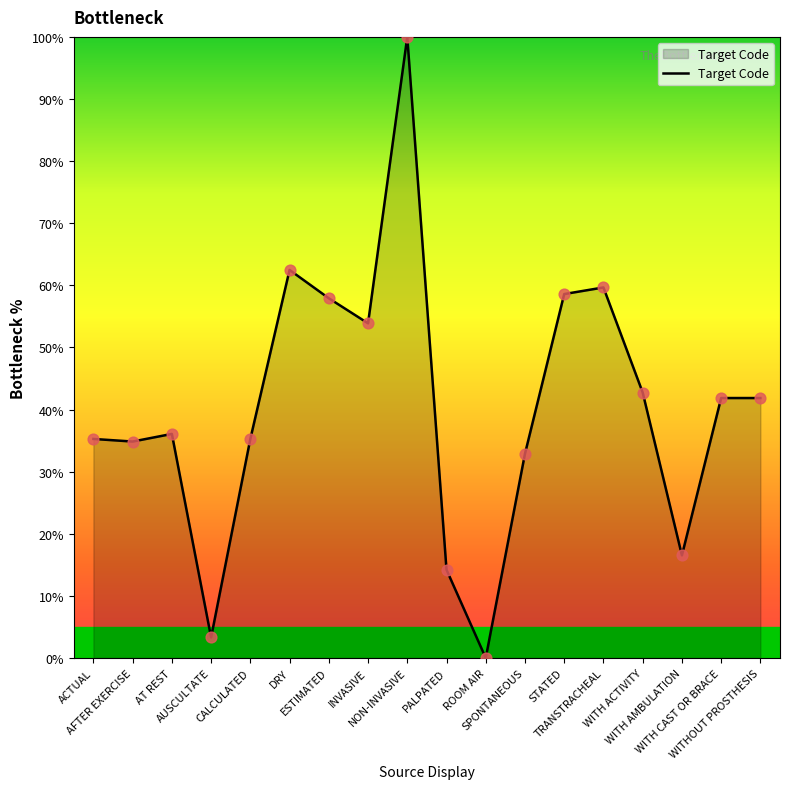

What is the change in value from CALCULATED to STATED?

+23.3